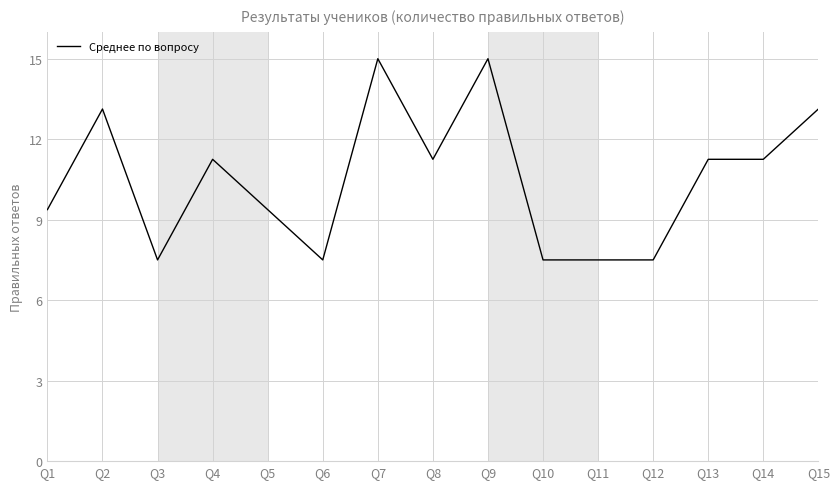

How many lines are shown in the chart?

1